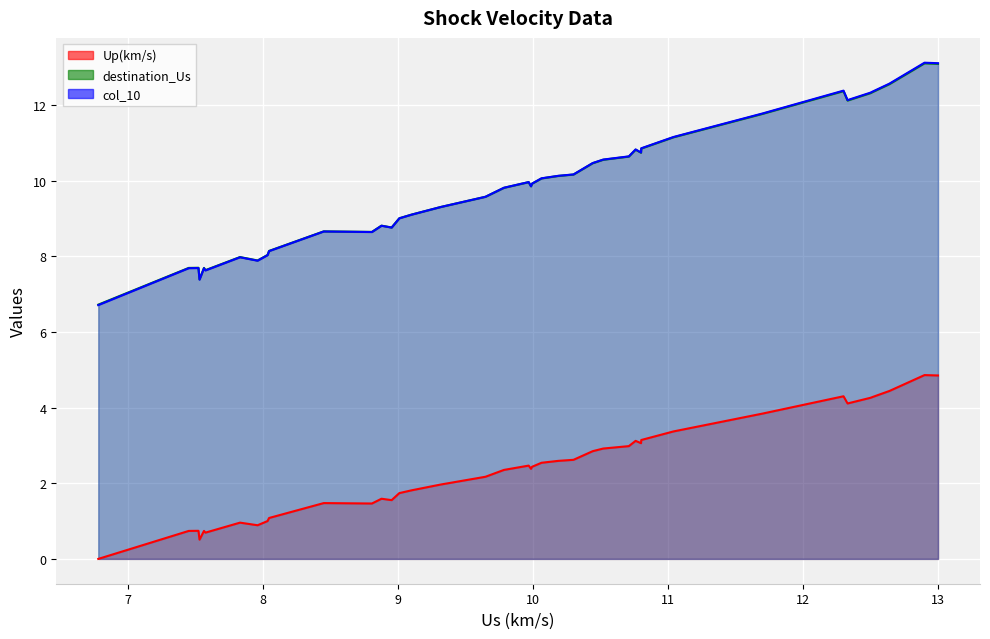

Which series has the widest spread of values?

col_10